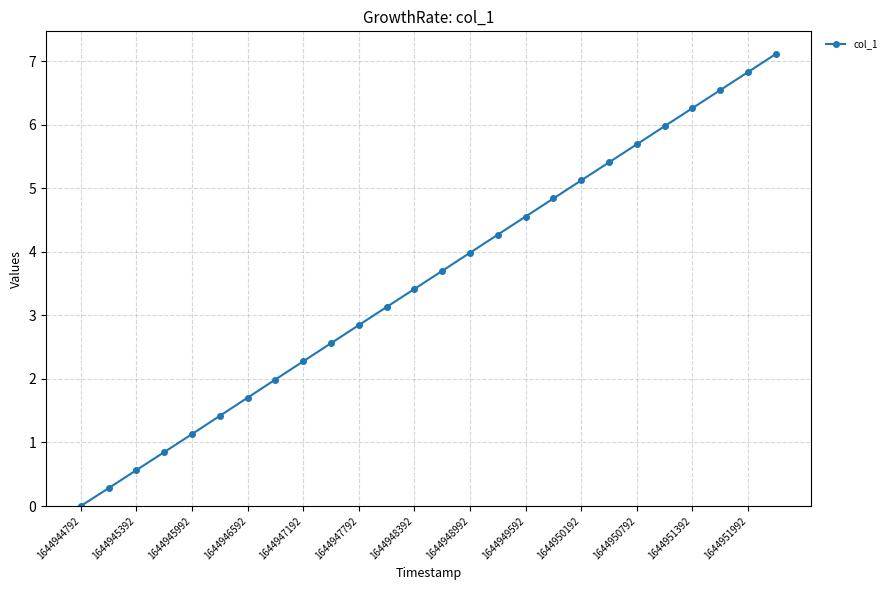

What is the average value?

3.6